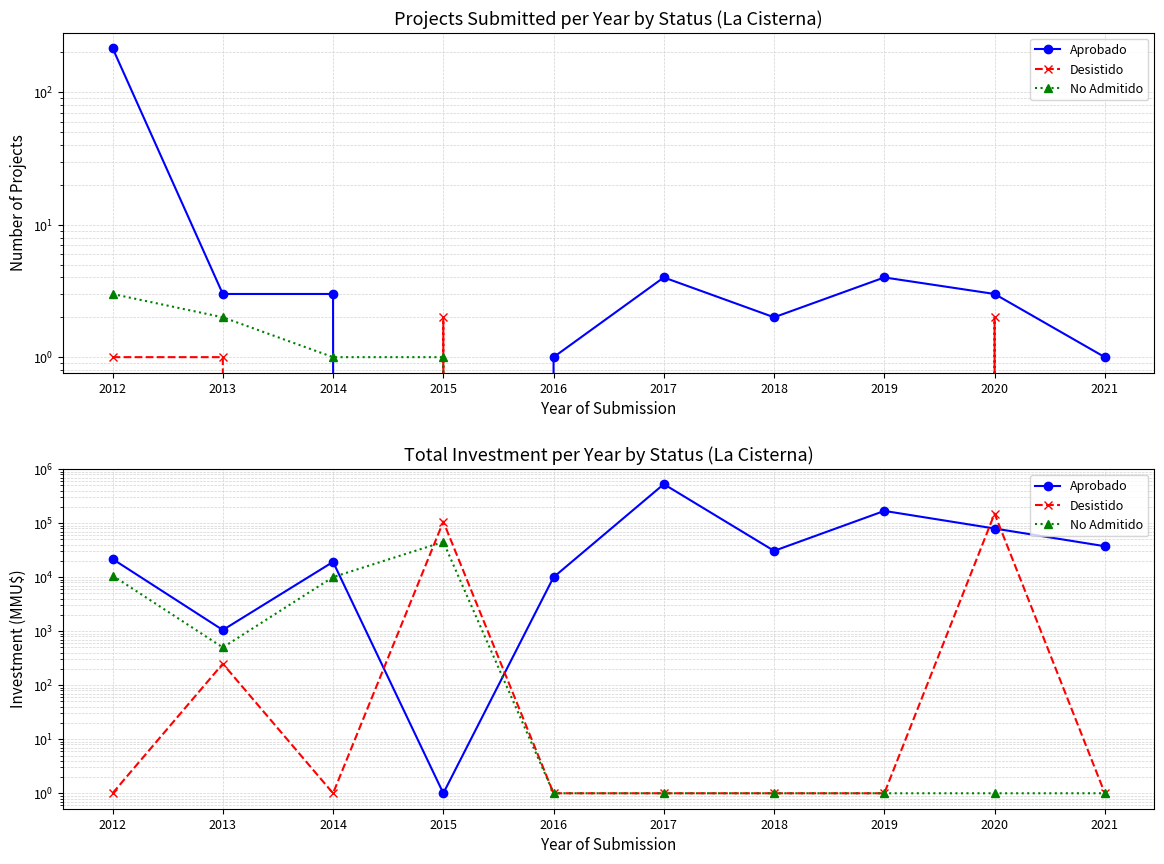

How many intersections are there between Desistido and No Admitido?

1